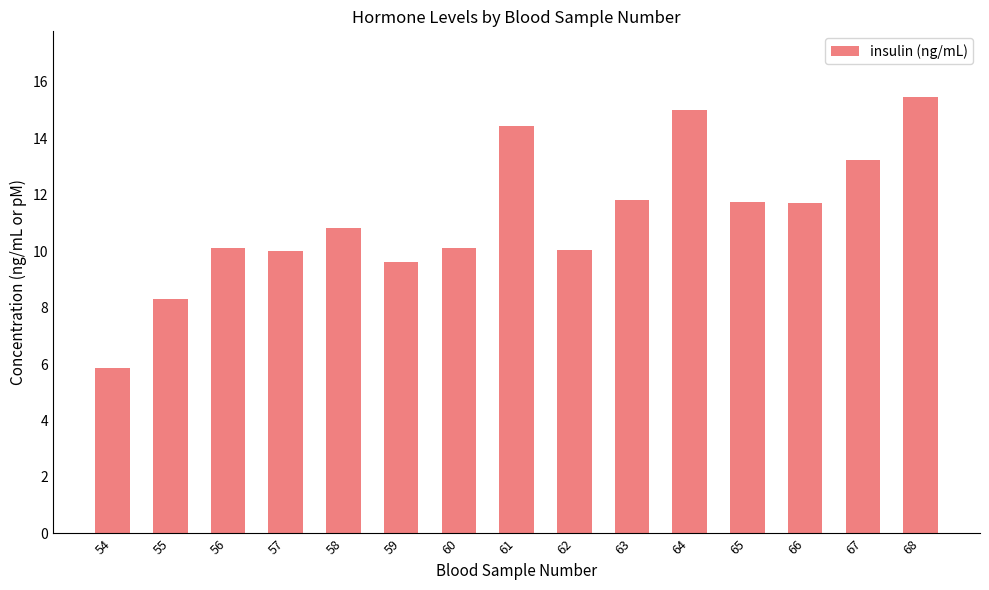

Which label corresponds to the smallest value in the chart?

54